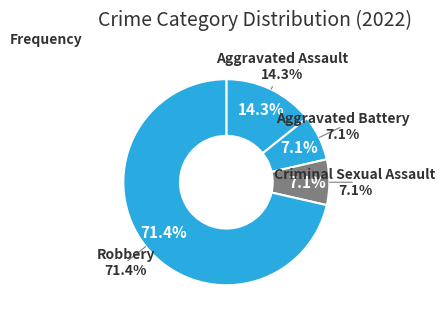

How much of the chart is everything except Robbery?

28.6%